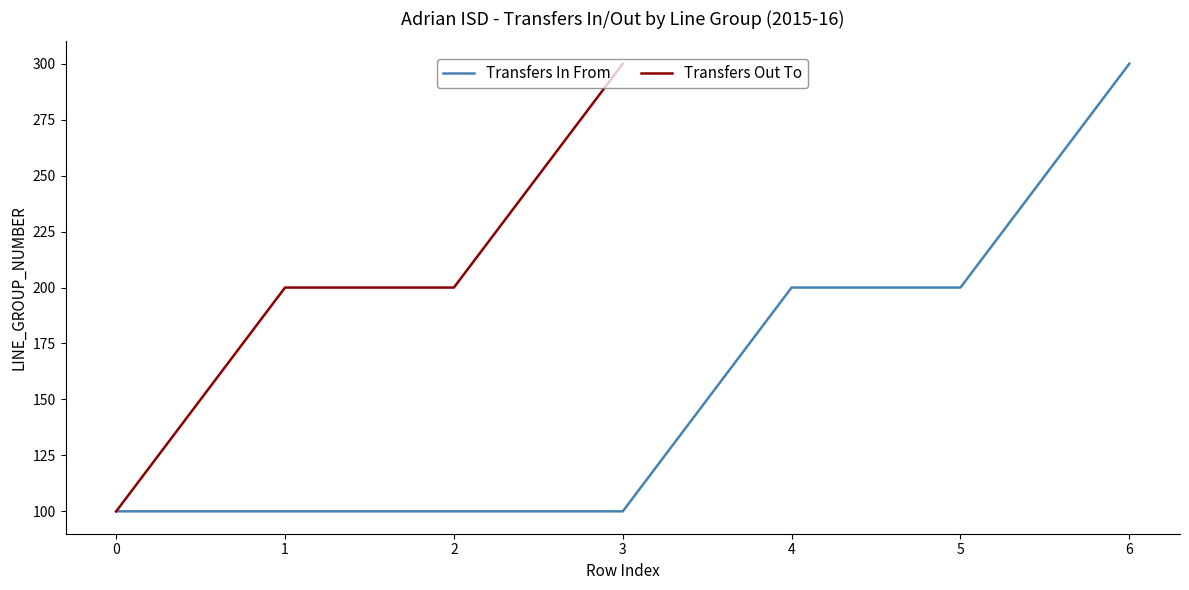

At which label does Transfers In From reach its peak?

6